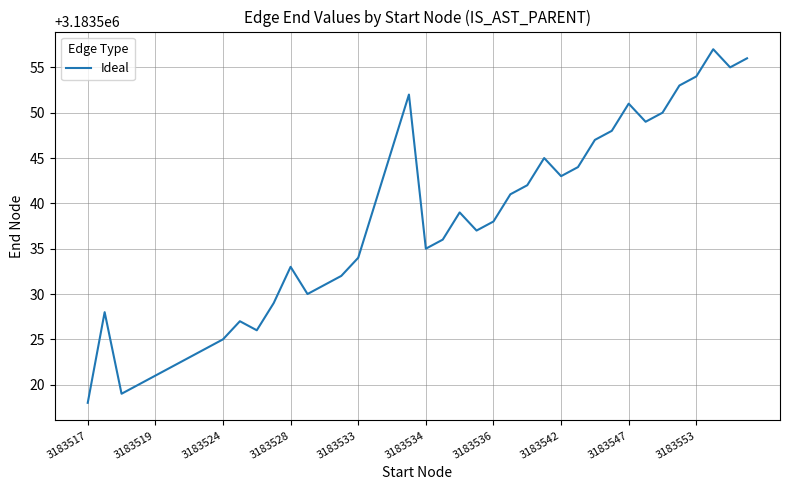

What is the smallest value displayed?

3183518